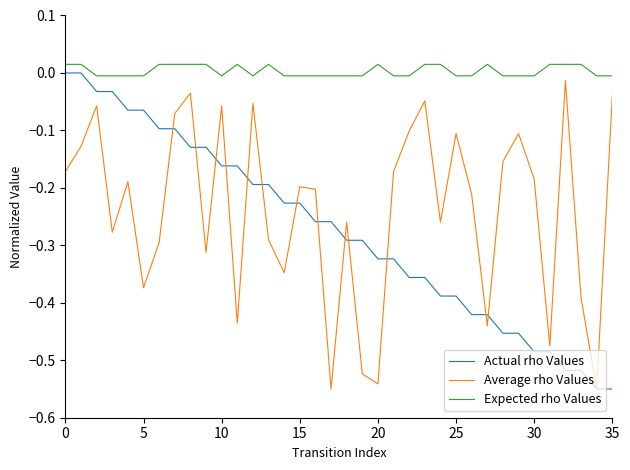

What is the sum of all Average rho Values values?

-8.6